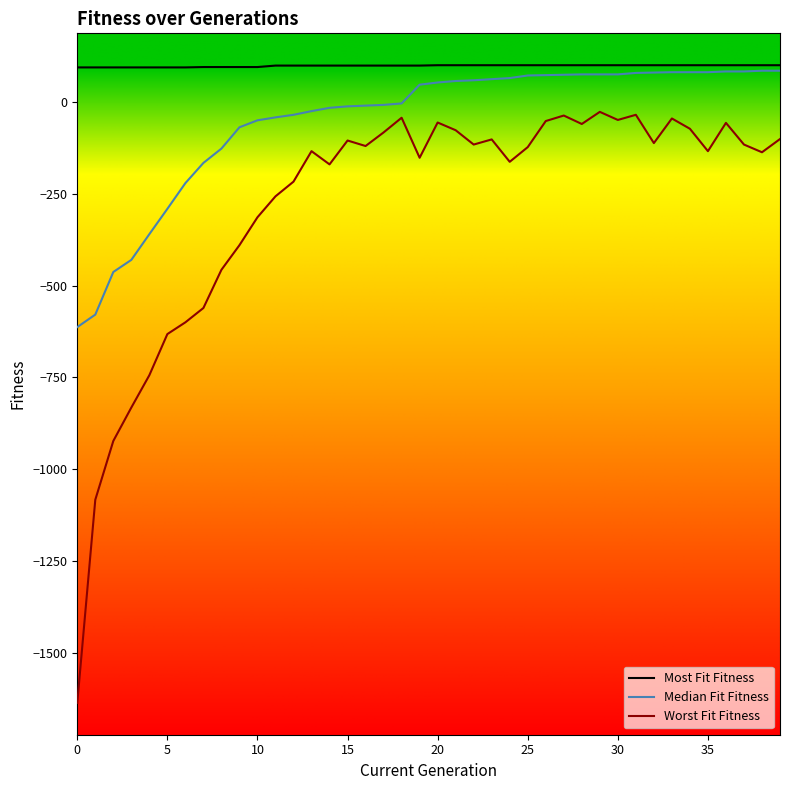

Which series has the largest total across all categories?

Most Fit Fitness